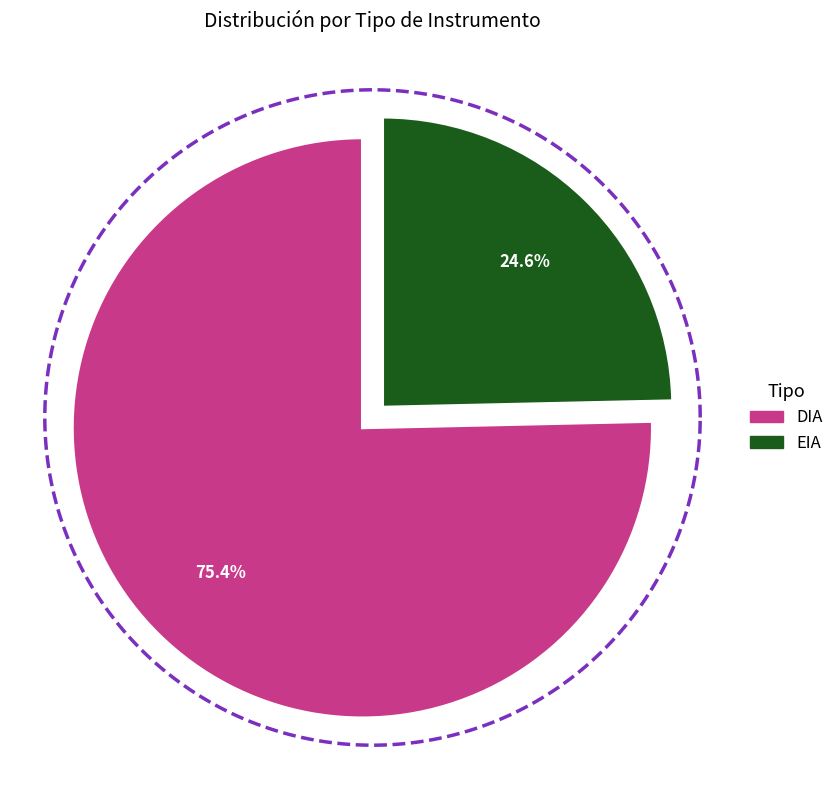

What is the change in value from DIA to EIA?

-72